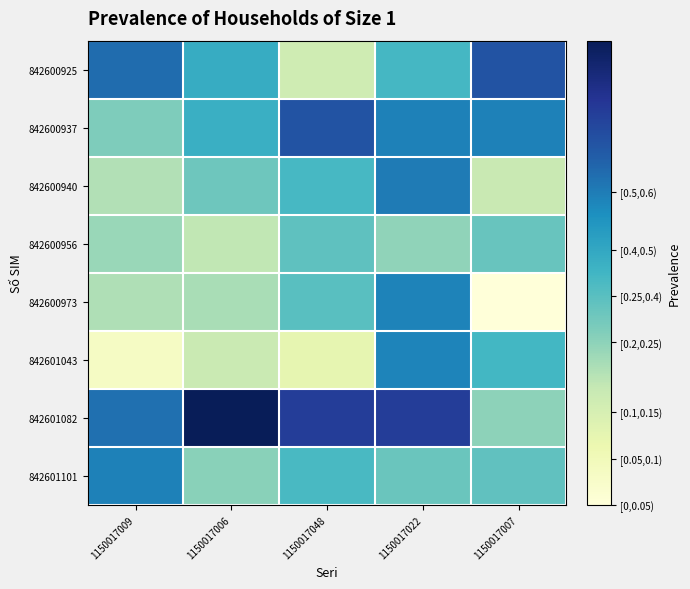

Count the number of data series in this chart.

8